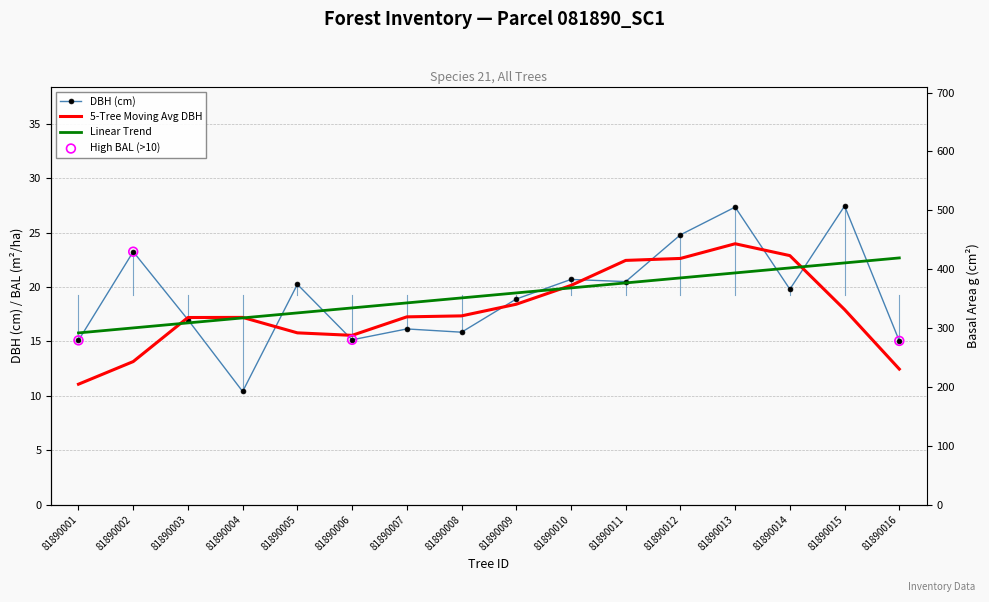

Which series has the largest Y range (max minus min)?

g